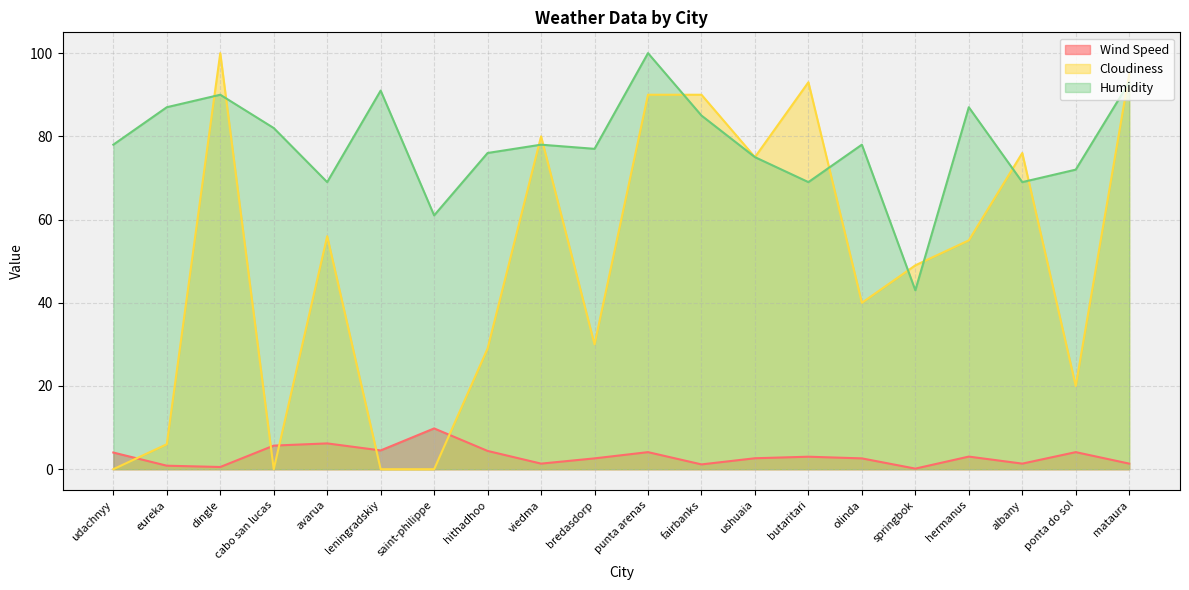

Which has a higher value, udachnyy or fairbanks?

udachnyy